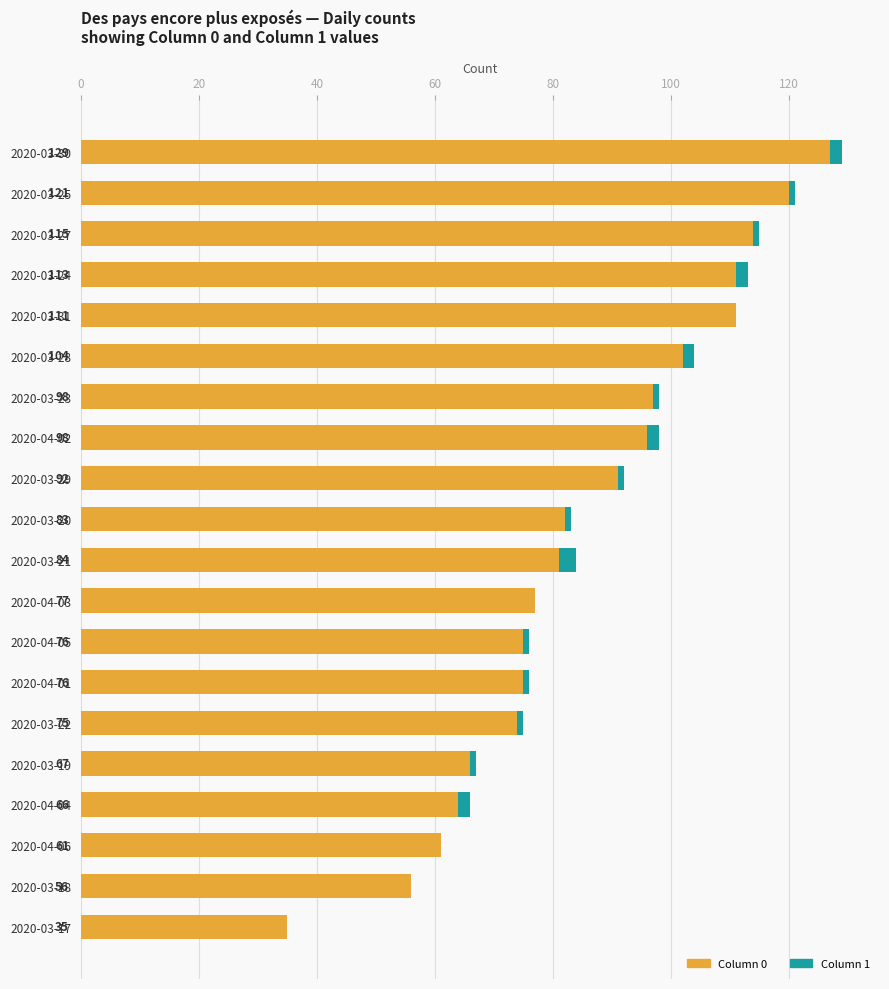

Which series has the largest total across all categories?

Column 0